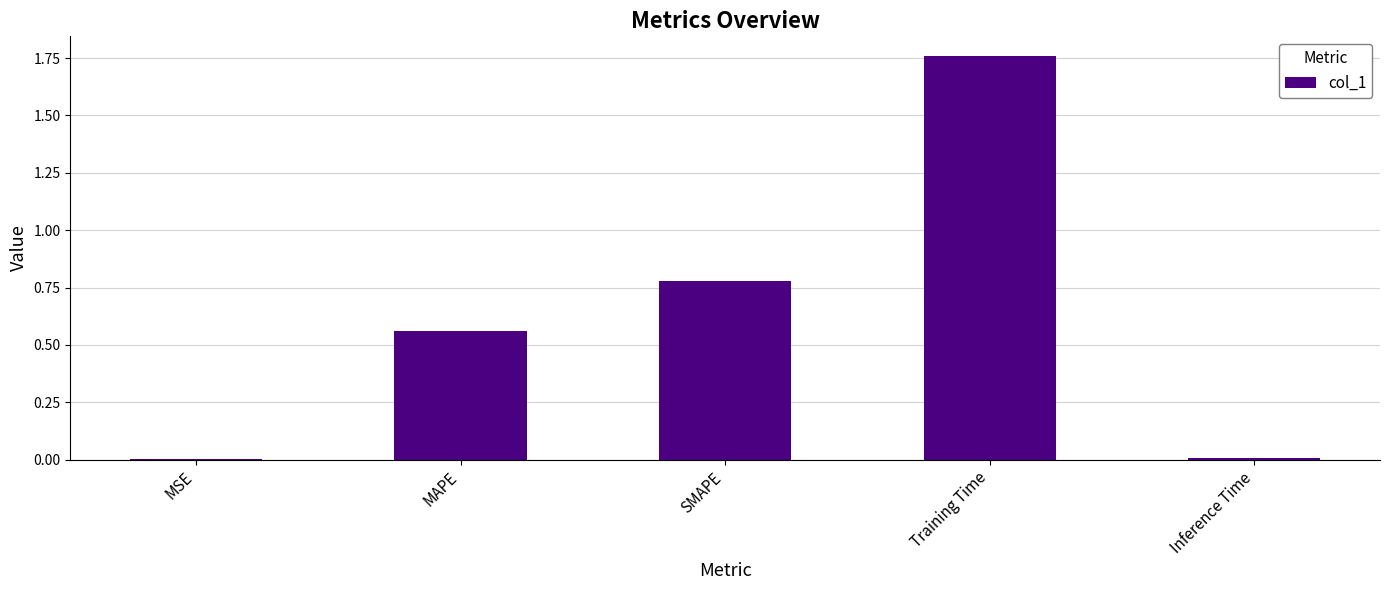

The chart shows a value of 0.0 at MSE. True or false?

True